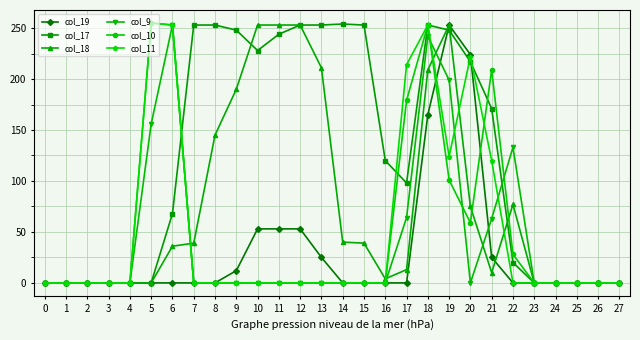

At which category is the sum across all series the highest?

18